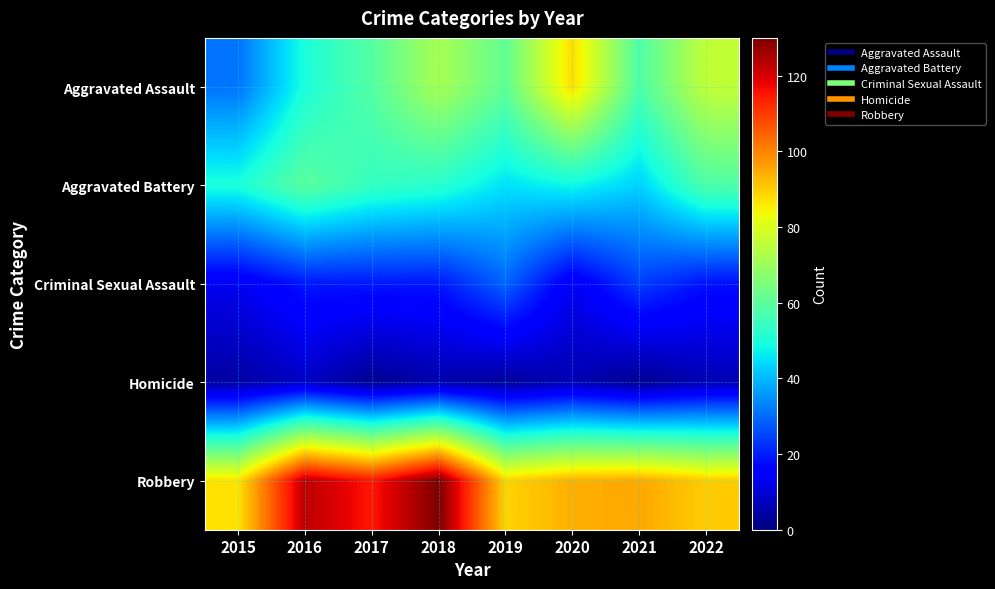

How many categories are shown in the chart?

8